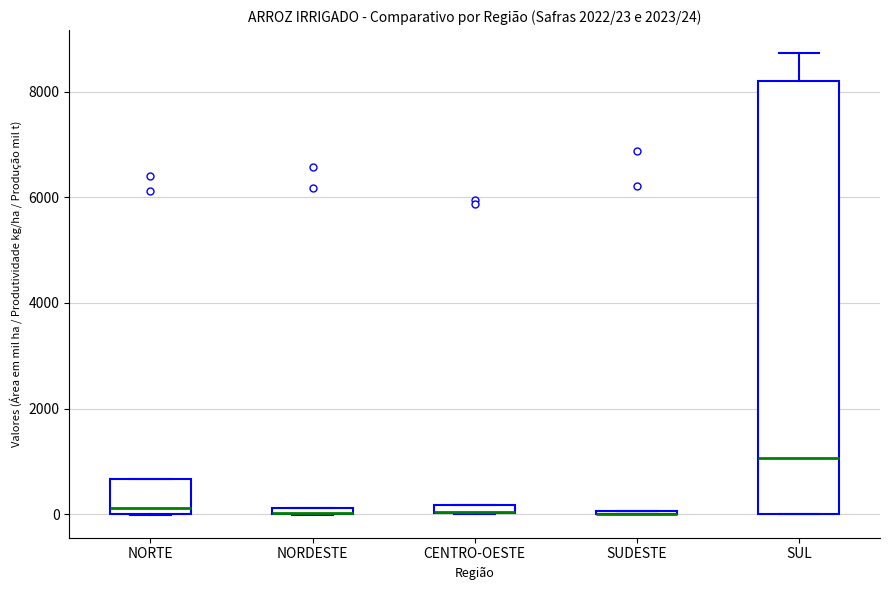

Which box is the tallest, from its lower edge to its upper edge?

SUL